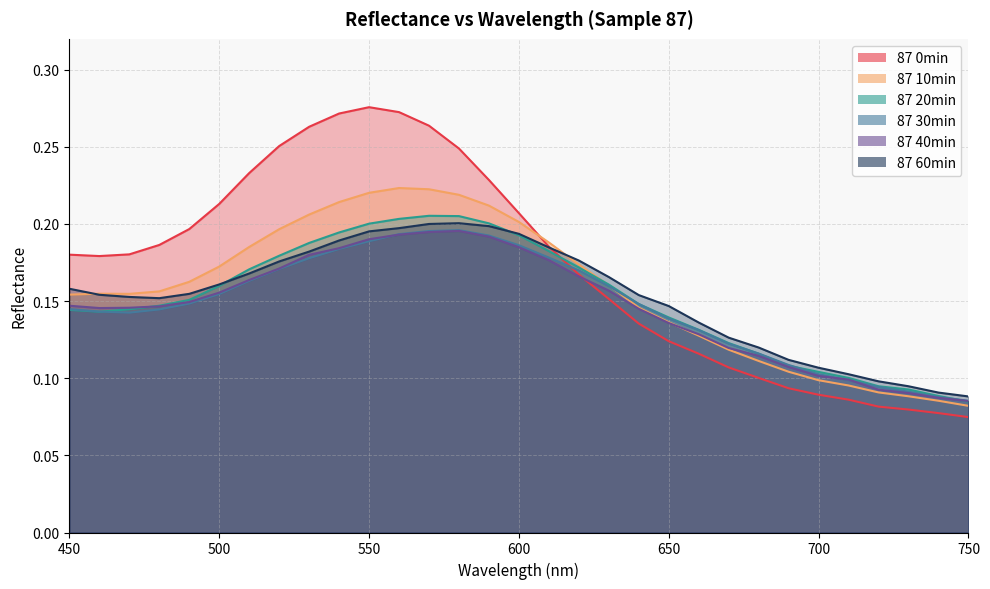

Is it true that 87 40min equals 0.2 at 590?

True